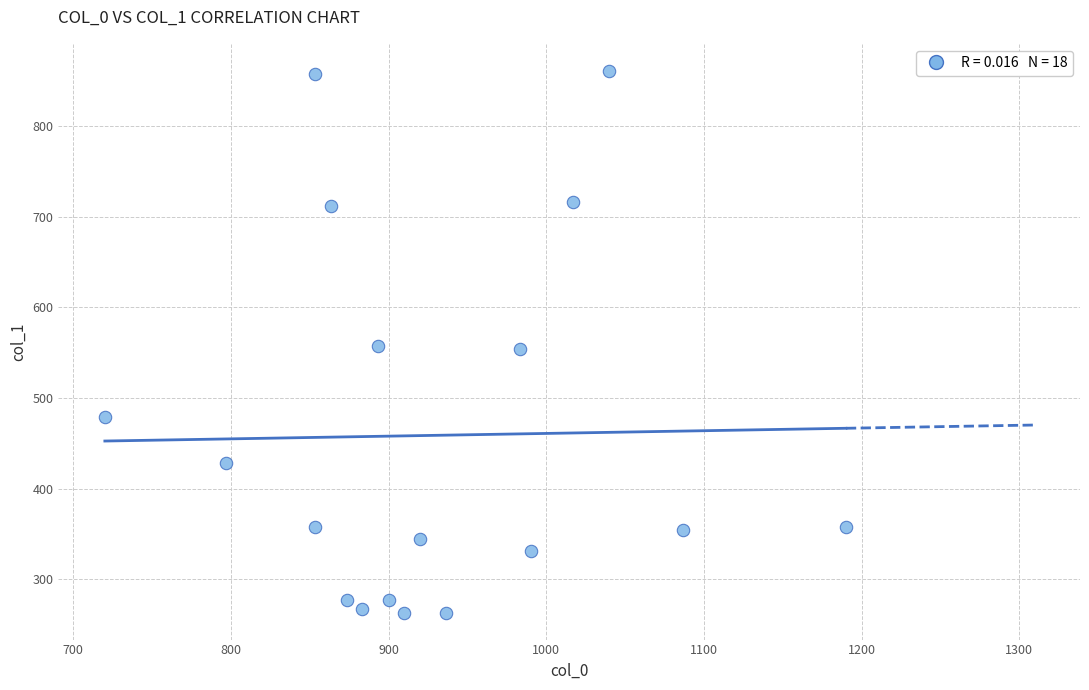

What is the range of Y values (max minus min)?

597.4